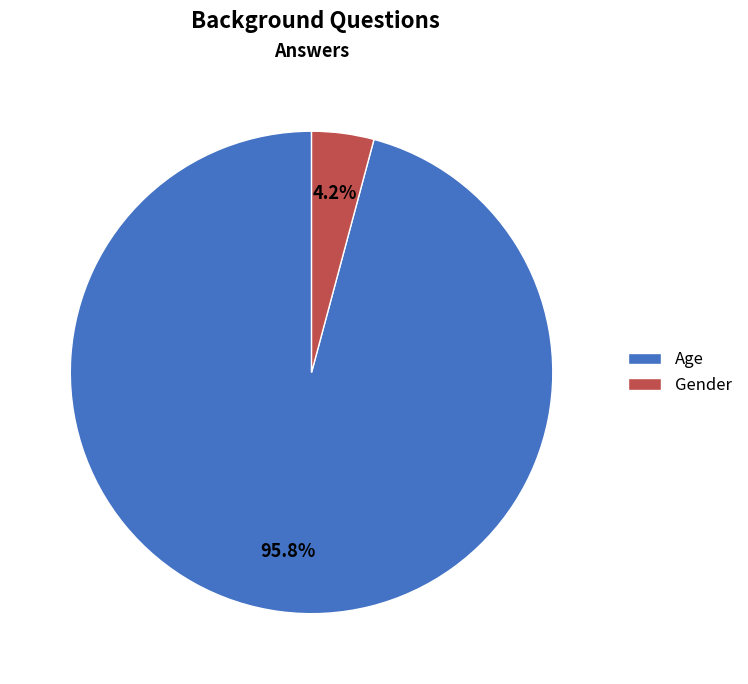

To the nearest percent, what portion does Age represent?

96%